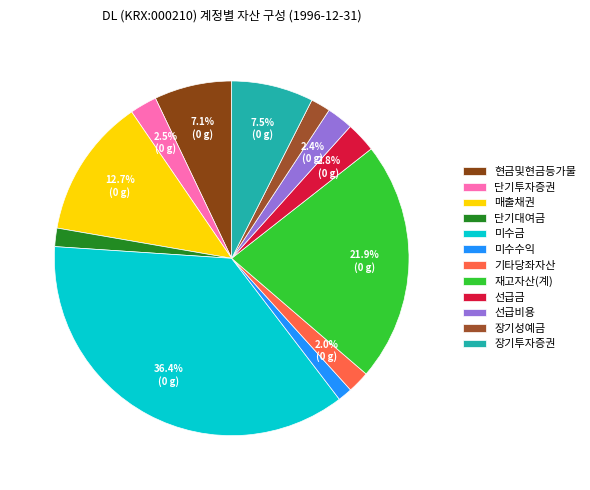

Rank the categories by value from highest to lowest.

미수금, 재고자산(계), 매출채권, 장기투자증권, 현금및현금등가물, 선급금, 단기투자증권, 선급비용, 기타당좌자산, 장기성예금, 단기대여금, 미수수익